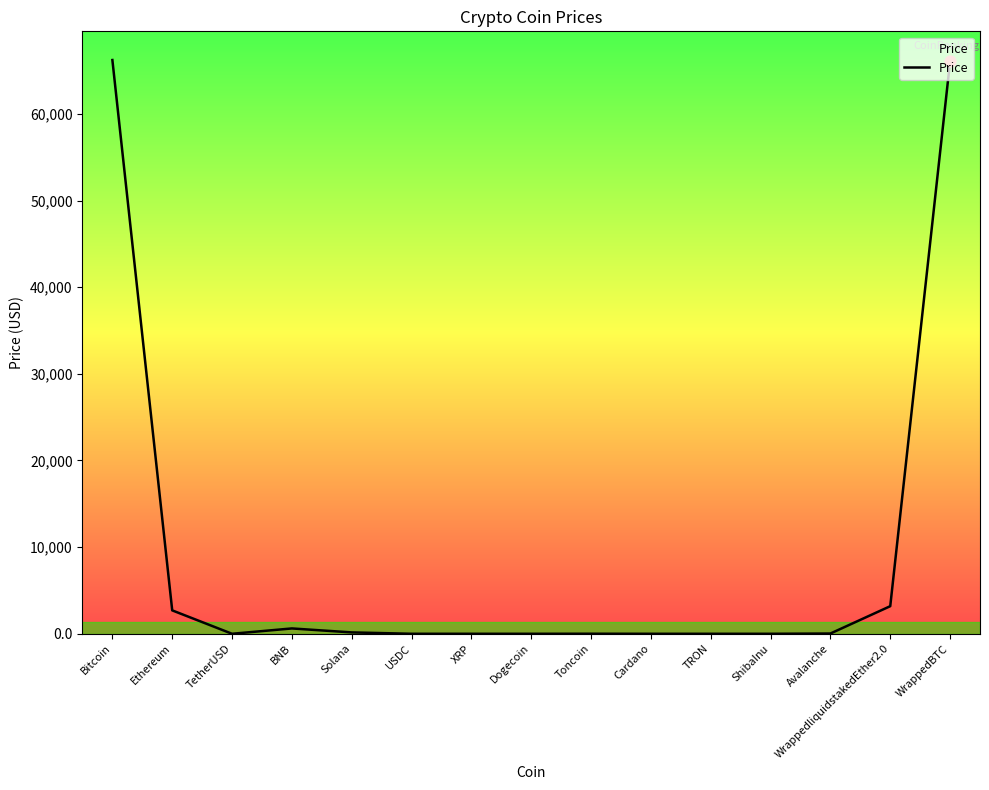

Between Ethereum and USDC, which is larger?

Ethereum